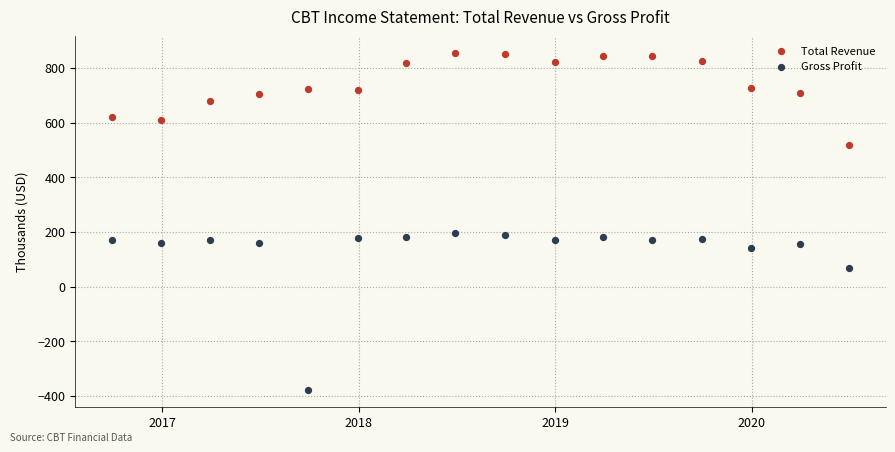

Across all data points, what is the range of Y values (max minus min)?

1232